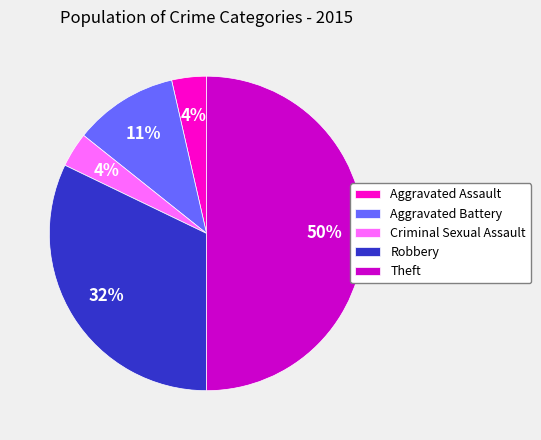

What is the largest slice in the pie chart?

Theft